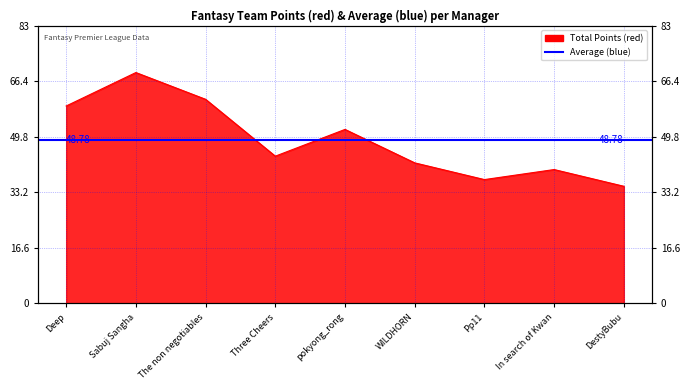

True or false: the data shows 72 at In search of Kwan.

False